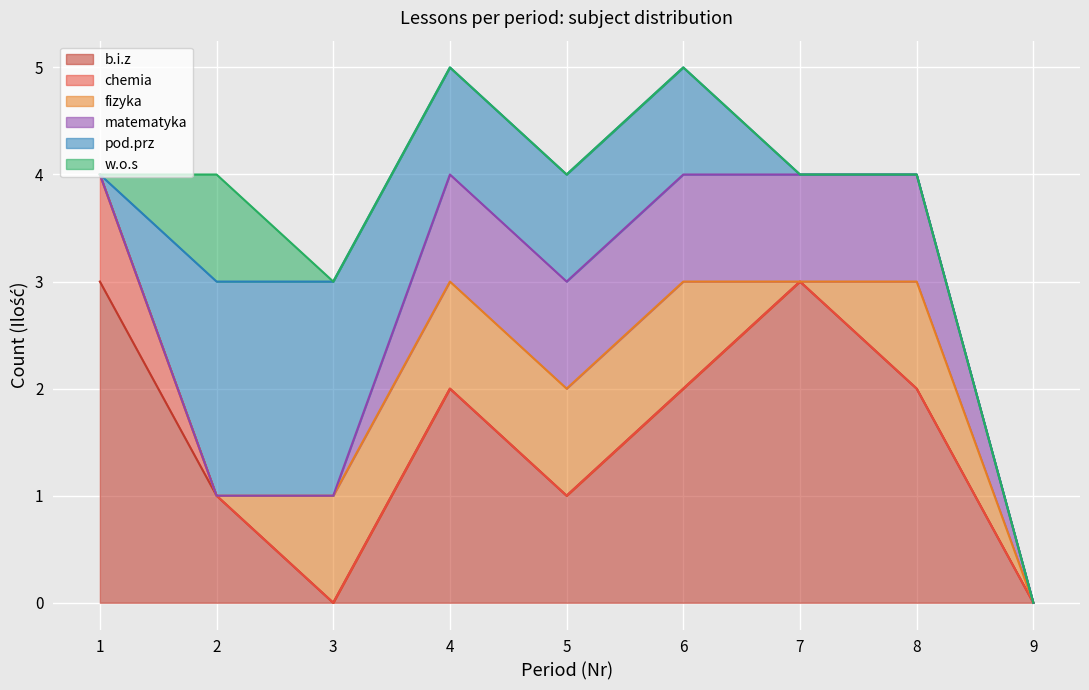

What is the total value across all series at 7?

4